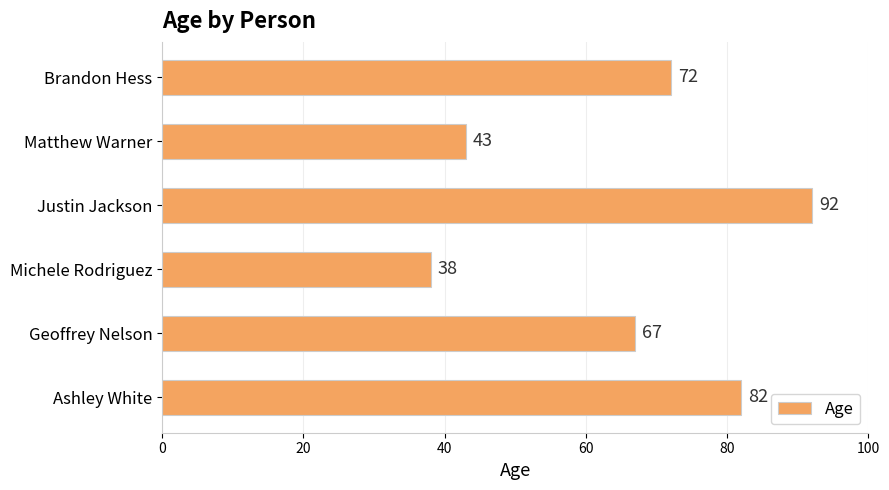

Does the chart contain any negative values?

No